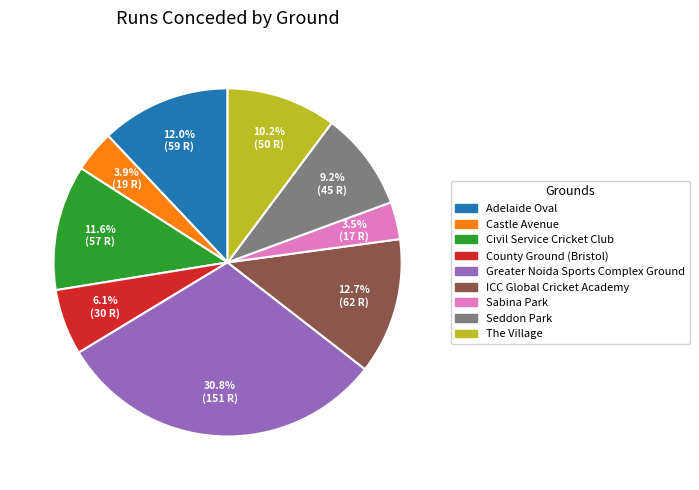

What is the ratio of the value at Greater Noida Sports Complex Ground to the value at County Ground (Bristol)?

5.0